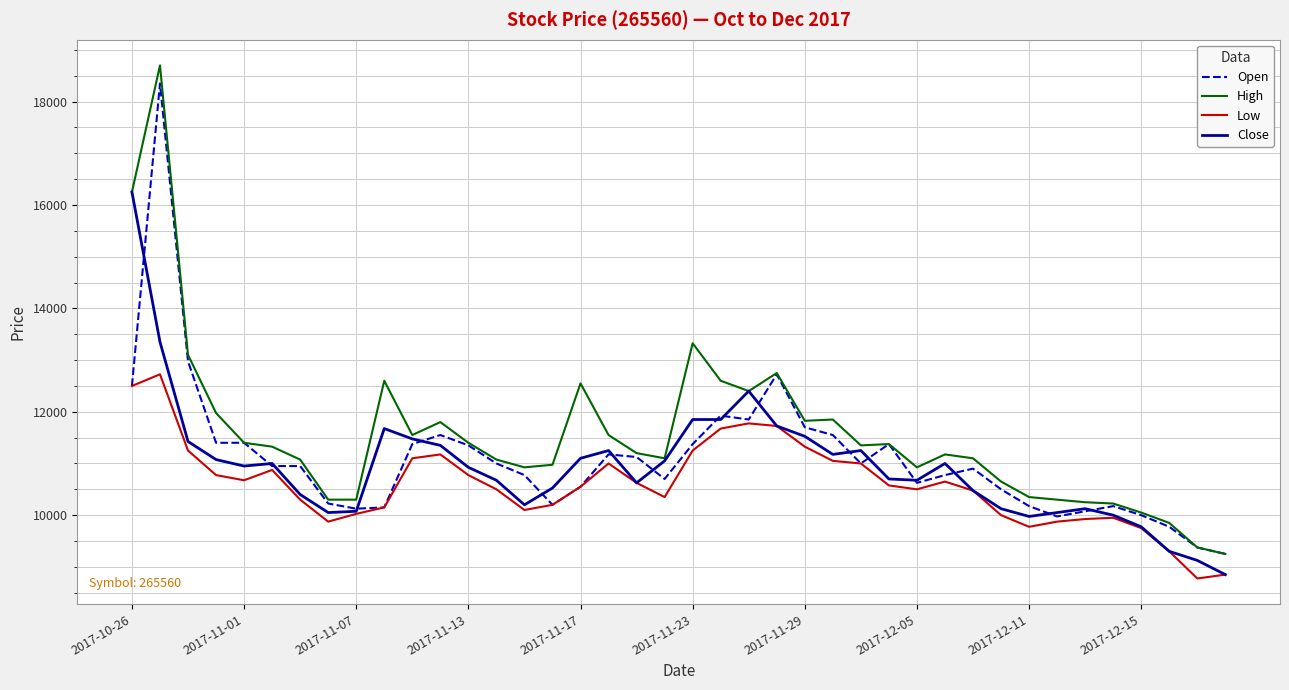

How many series are shown in this chart?

4